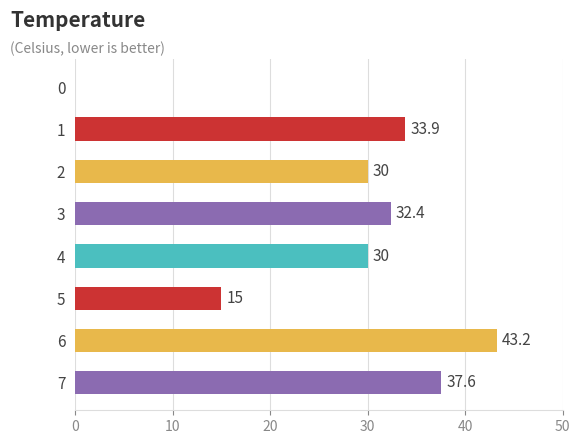

How many values exceed 32?

4